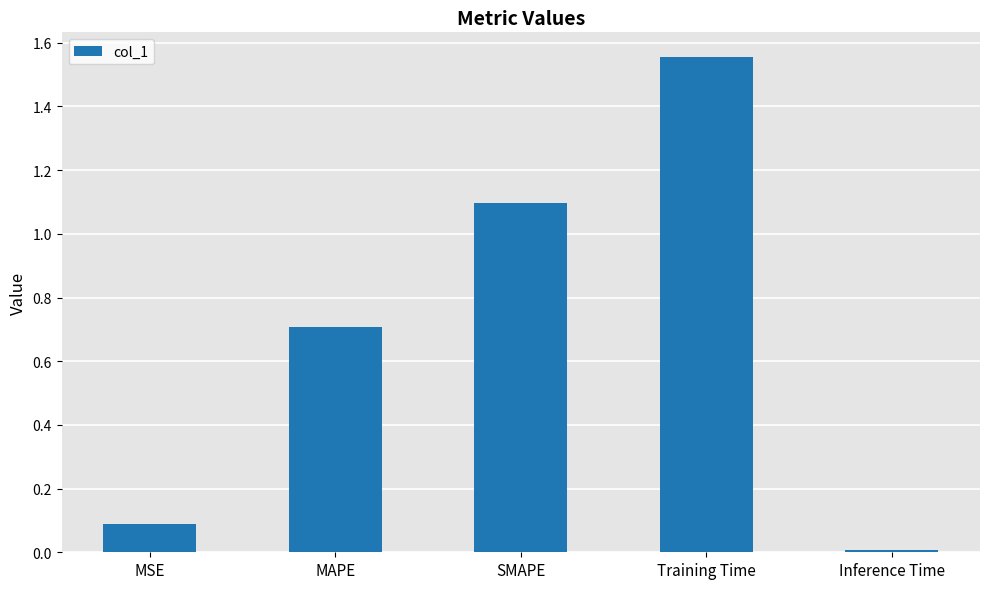

What is the average value?

0.7